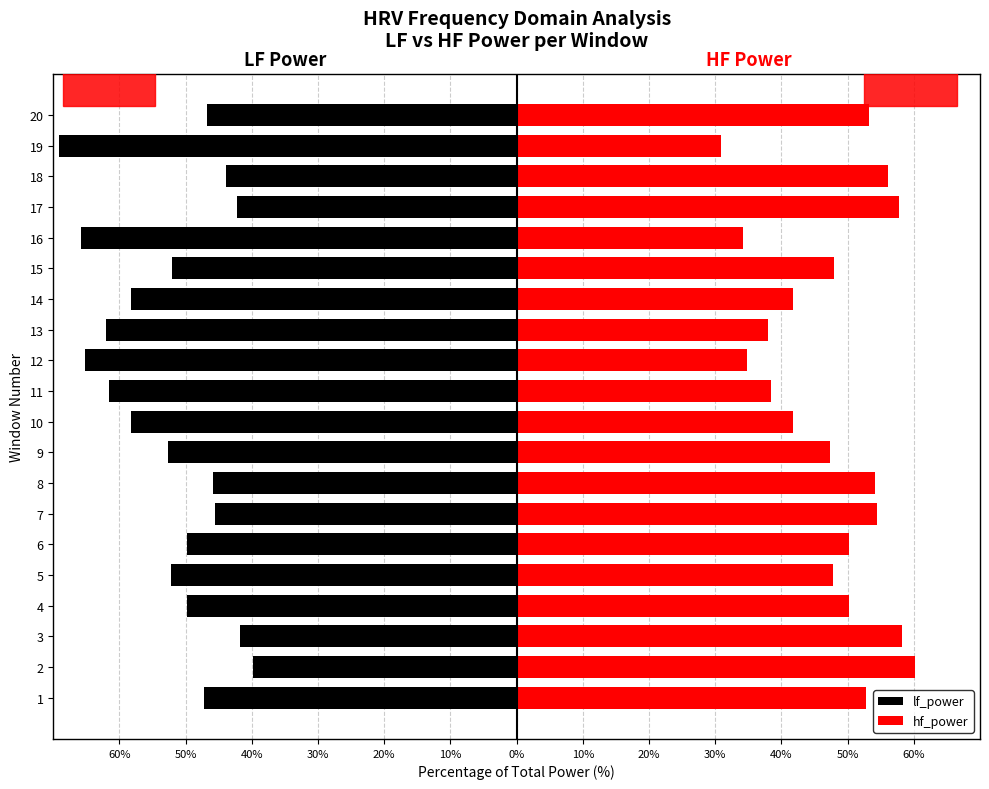

How many groups of bars are there?

20